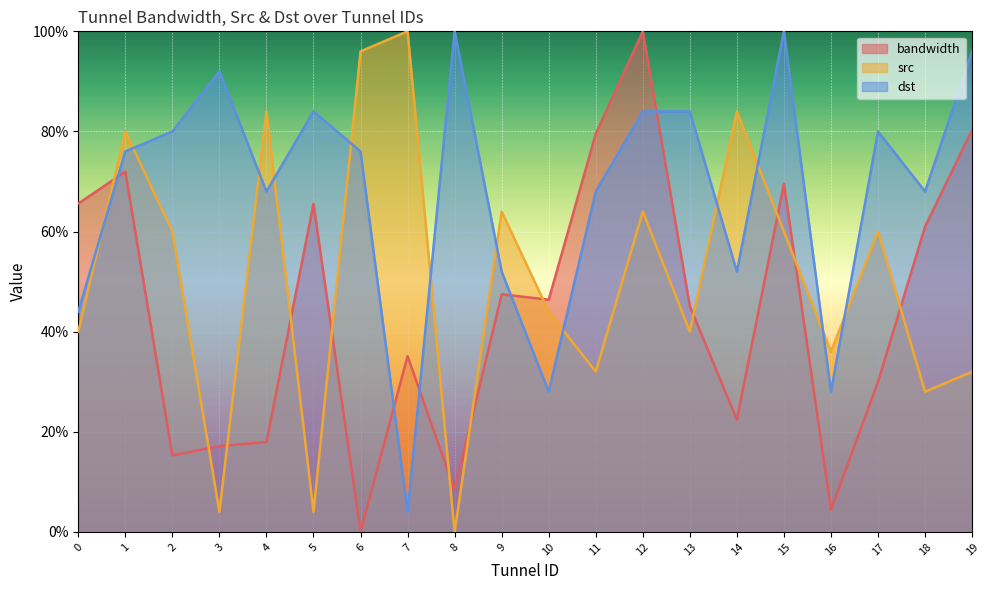

True or false: src has more than 0 interior local peaks.

True